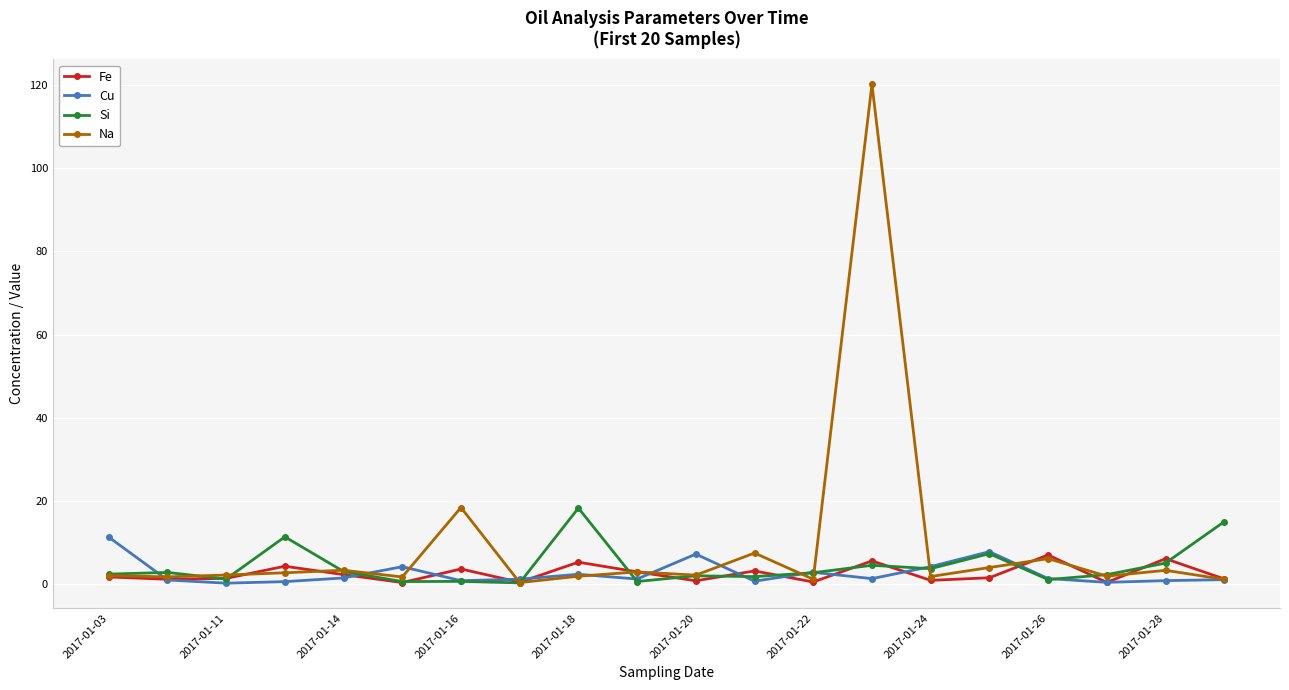

Which series has the largest total across all categories?

Na